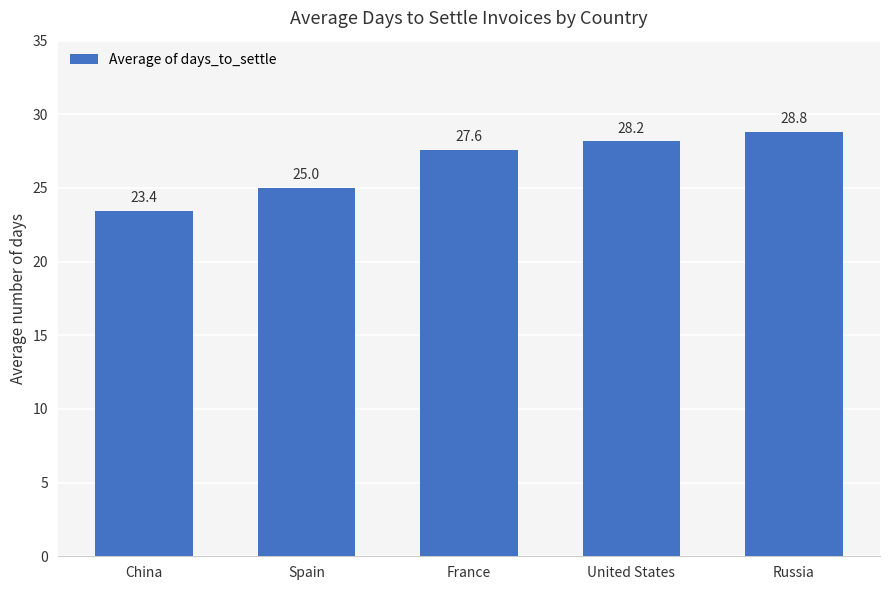

Is it true that the value at United States is 28.2?

True